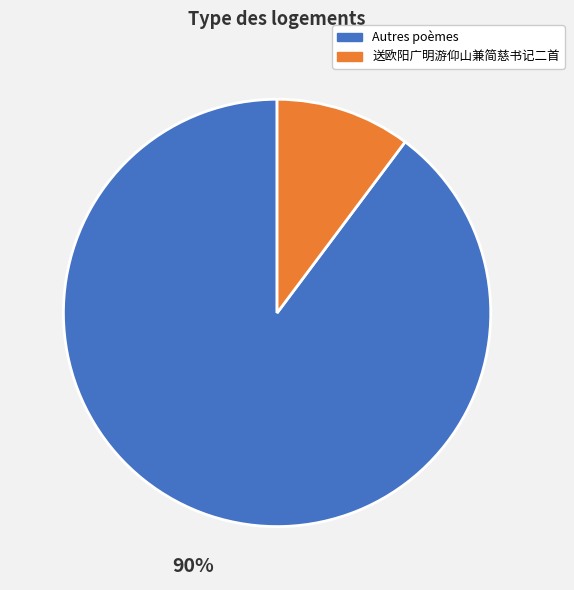

Rank the categories by value from highest to lowest.

Autres poèmes, 送欧阳广明游仰山兼简慈书记二首